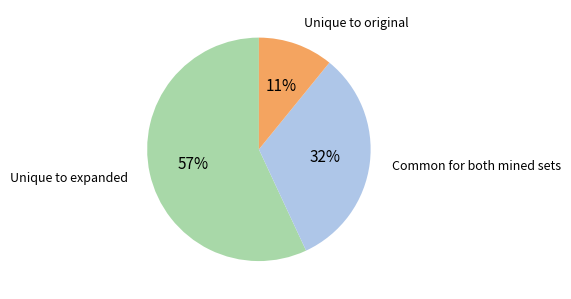

What percentage is the Common for both mined sets slice, to the nearest percent?

32%